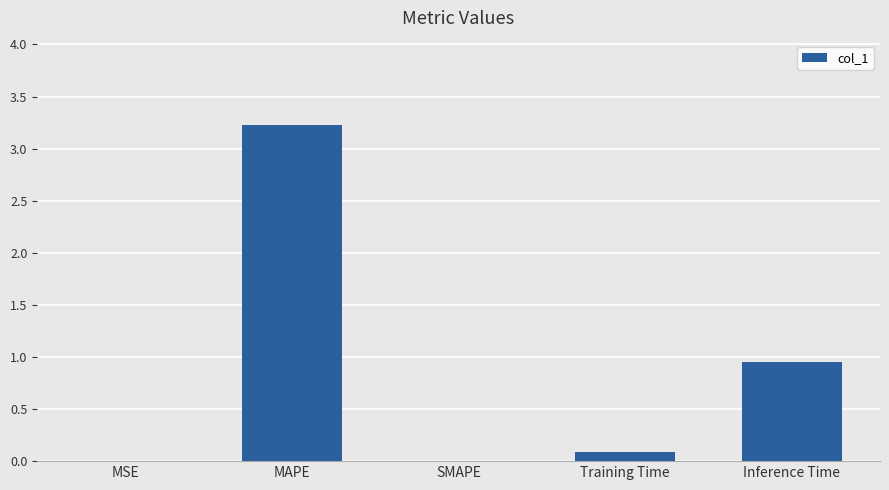

Which has a higher value, Training Time or MSE?

Training Time